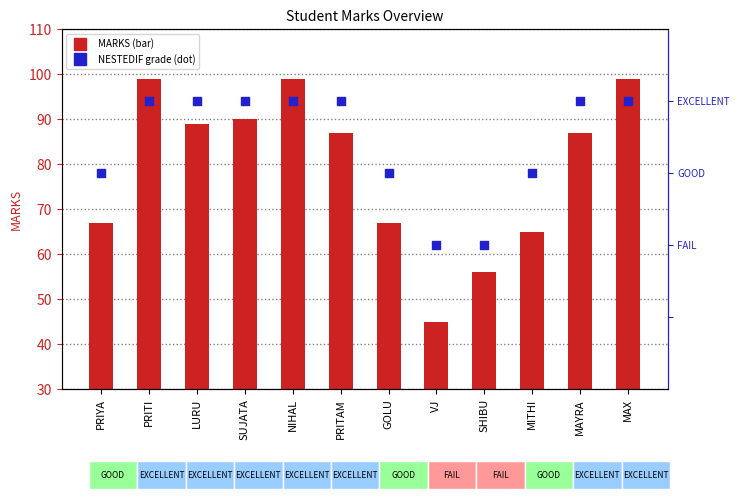

What are all the series names shown in the legend?

MARKS, NESTEDIF grade